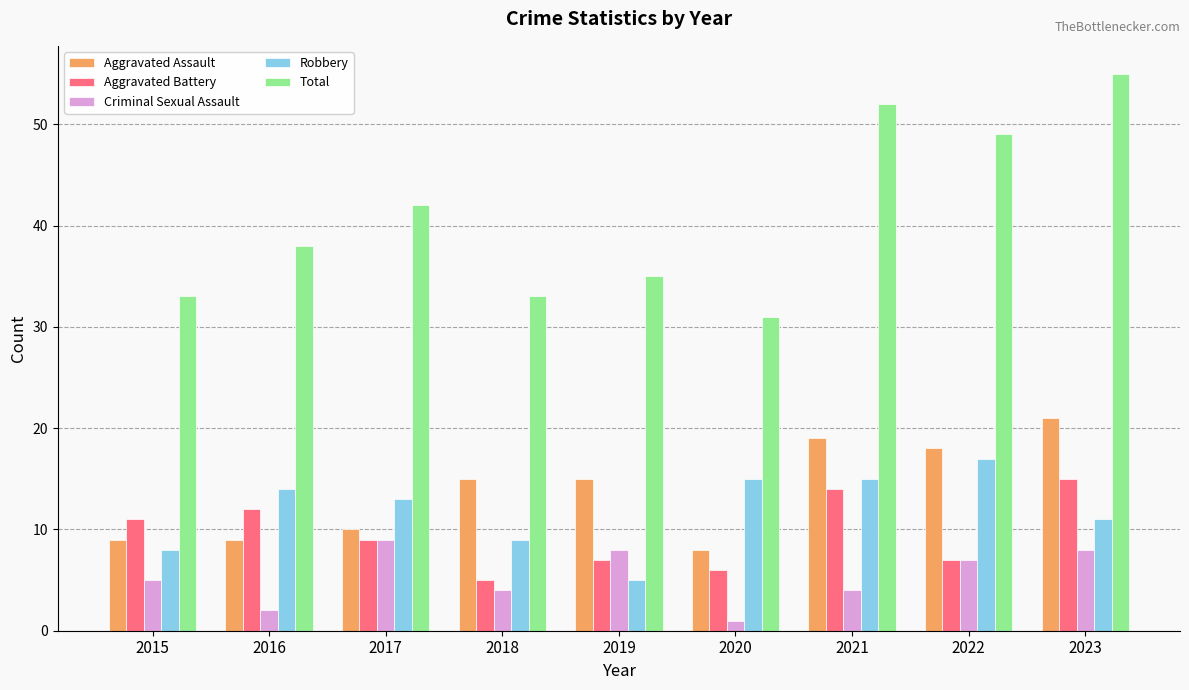

How many groups of bars are there?

9